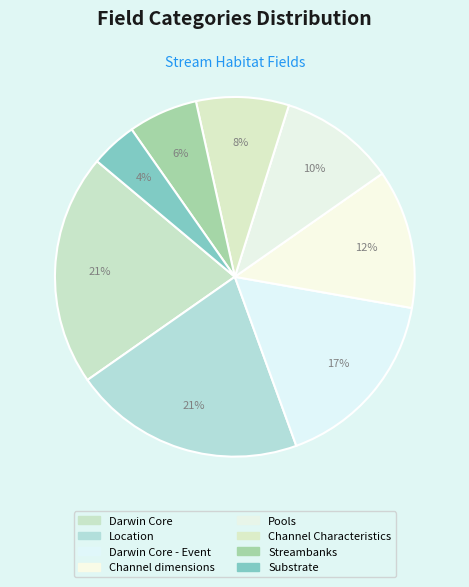

Is there any slice that represents more than half of the pie?

No